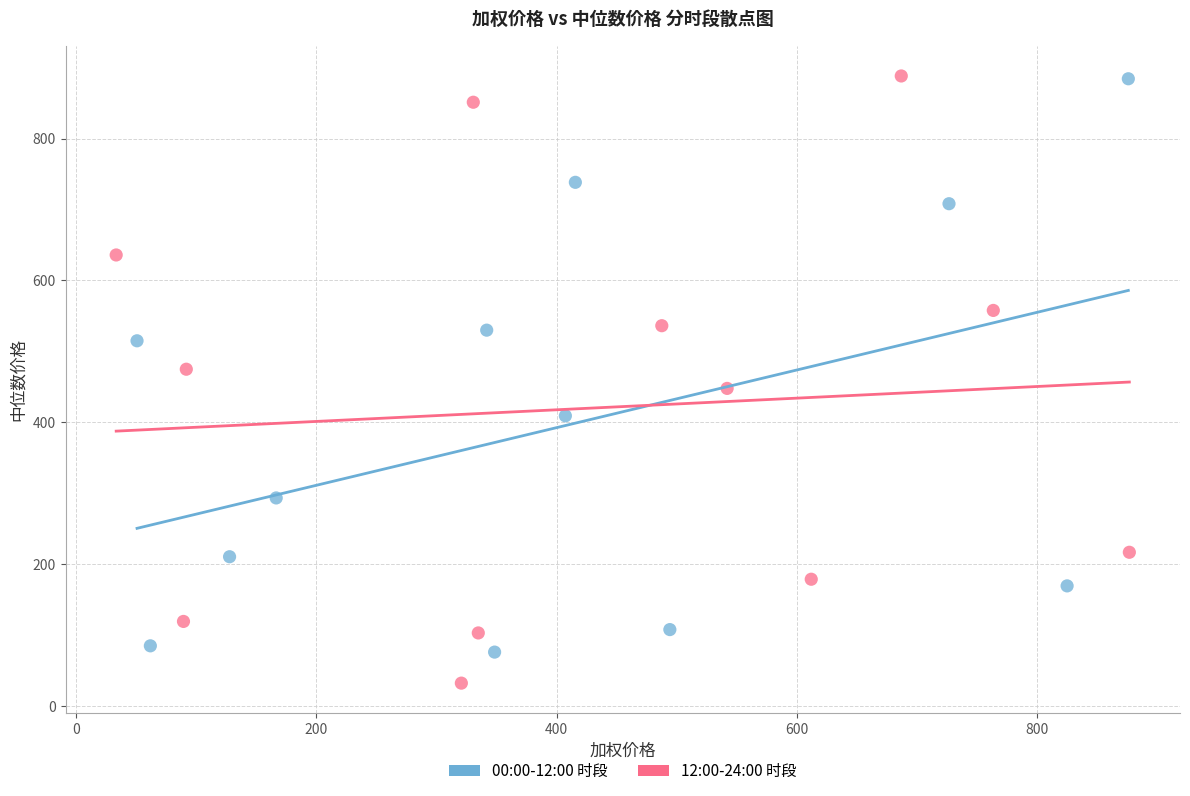

Which series reaches the minimum Y coordinate?

12:00-24:00 时段